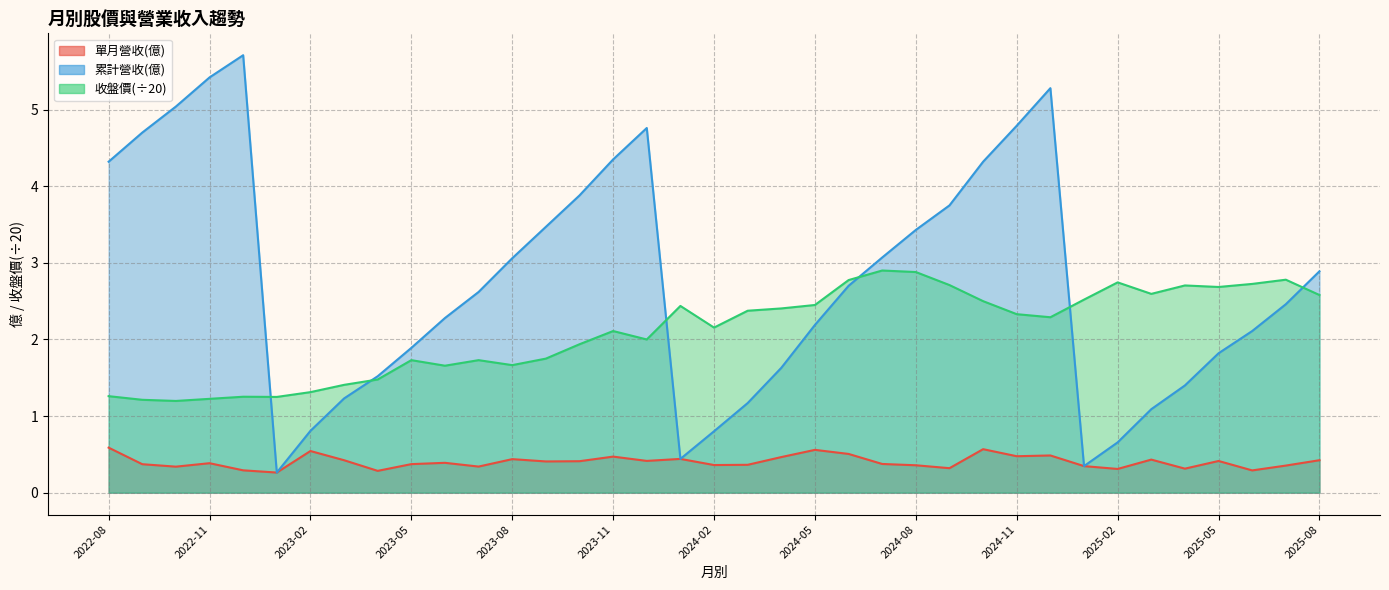

What is the difference between the maximum and second lowest values in the 累計營收(億) series?

5.4